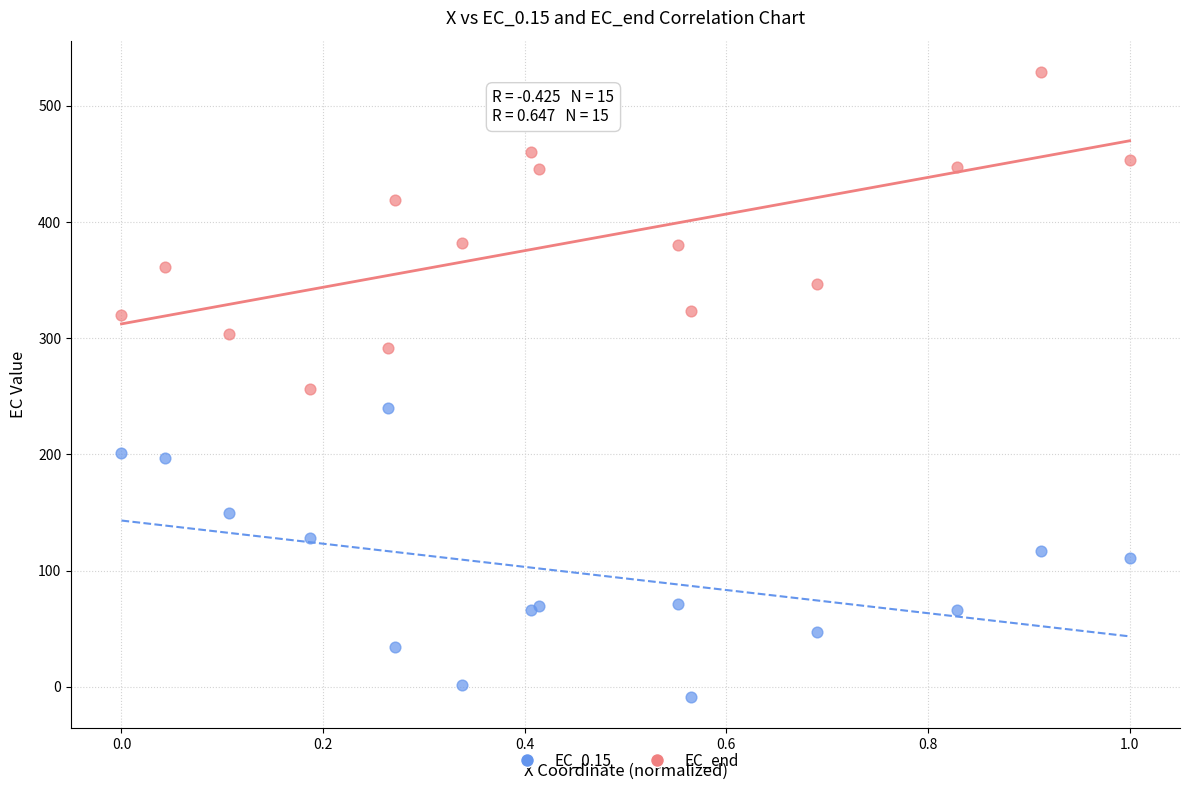

Which series contains the highest Y value?

EC_end